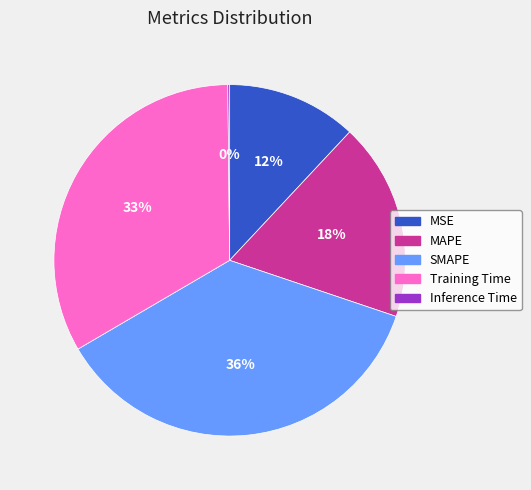

Is it true that MAPE is 18% of the pie?

True